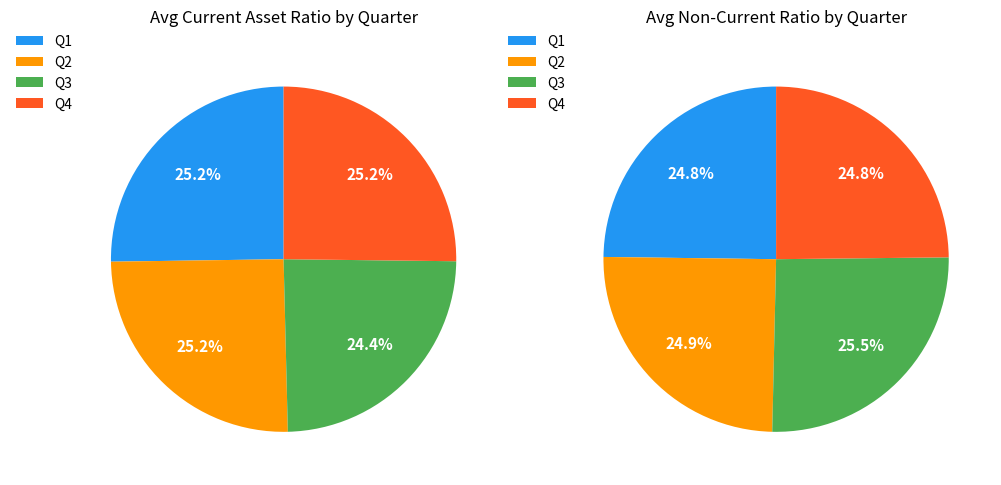

How many segments does this pie chart have?

4